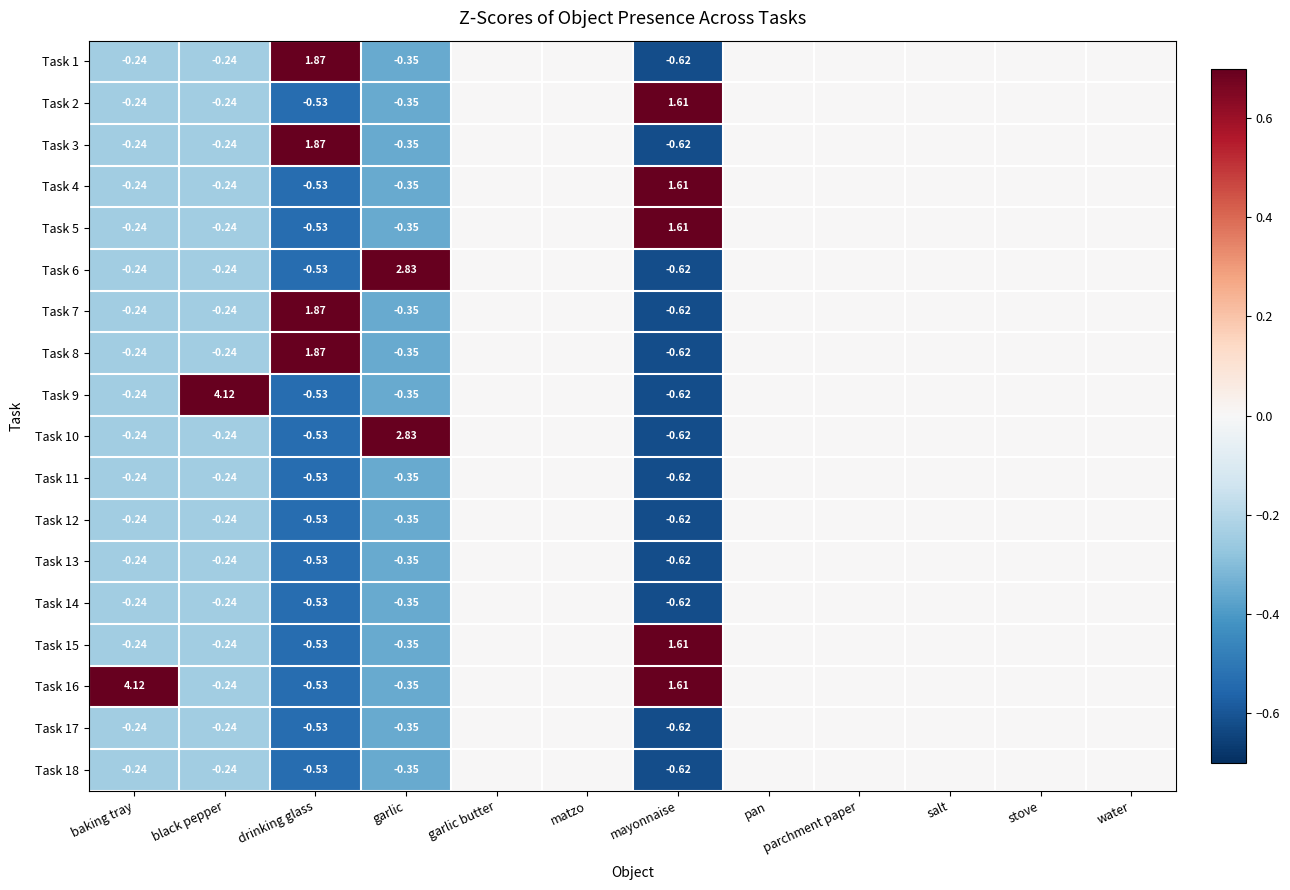

How many positive values does the Task 7 series have?

1